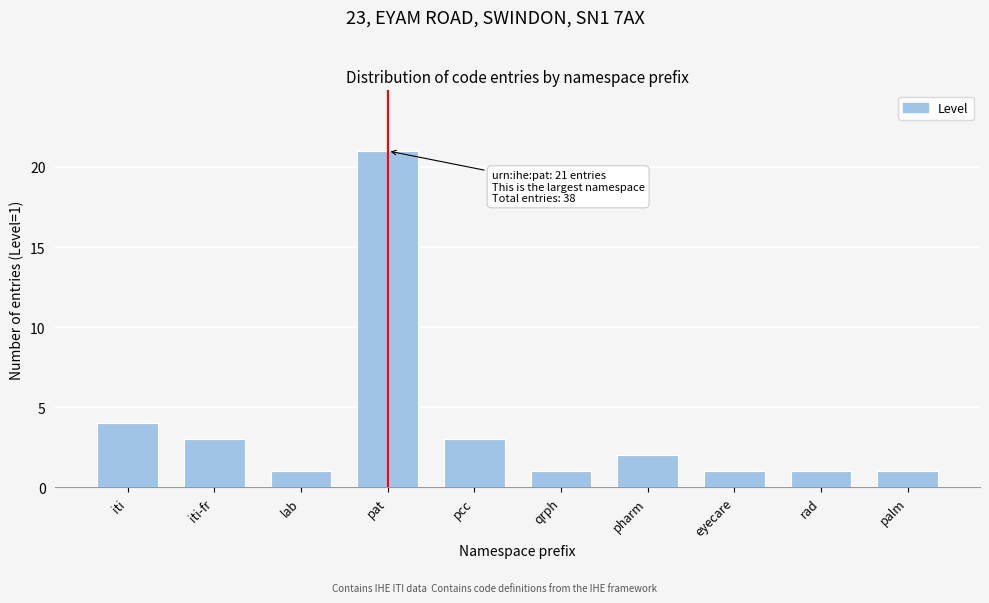

Reading left to right, transcribe all the data shown in this chart.

4	3	1	21	3	1	2	1	1	1